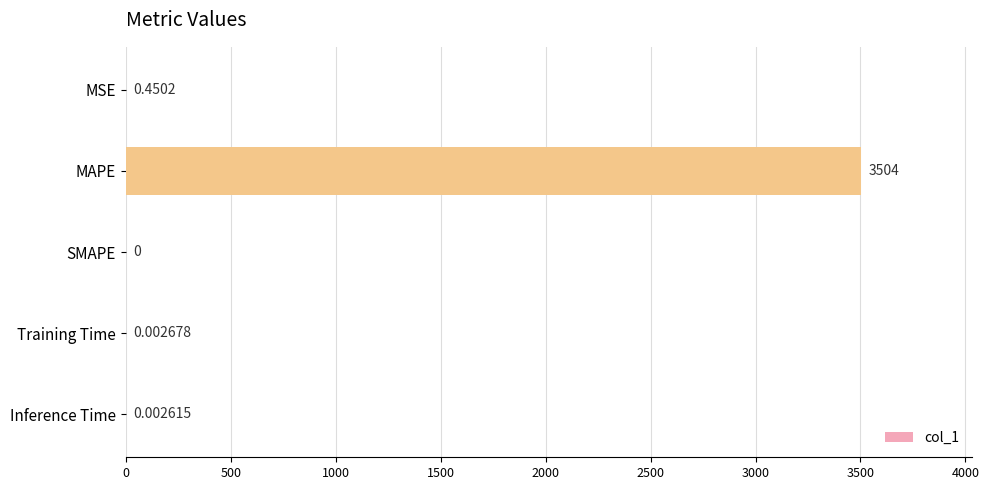

At which category does the chart reach its peak across all series?

MAPE